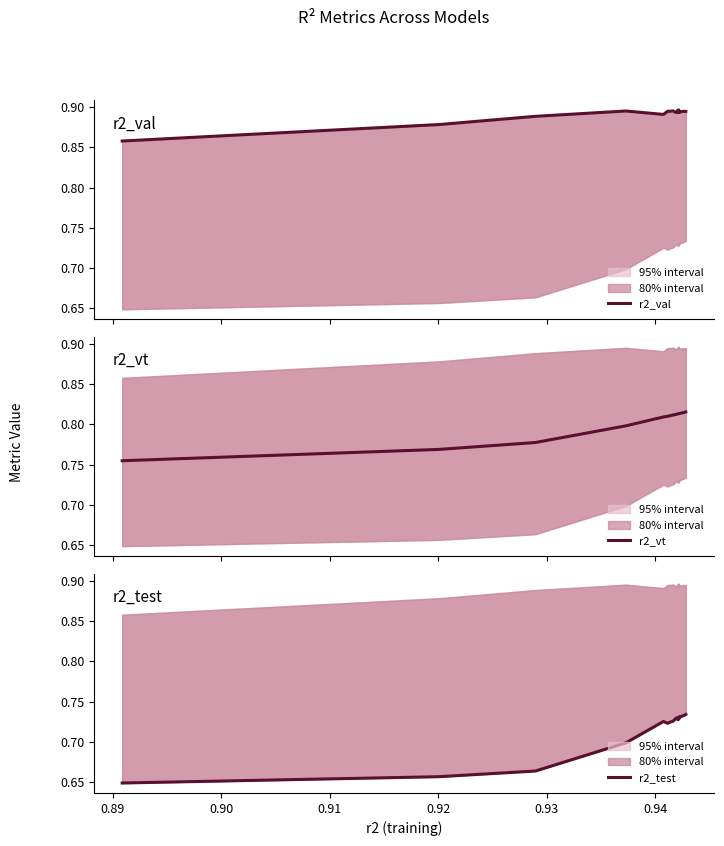

How many series are shown in this chart?

3